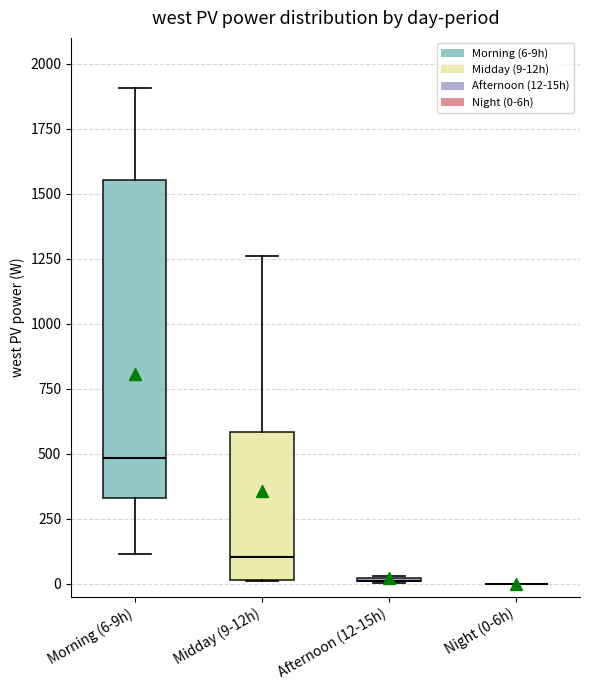

Reading left to right, transcribe this box plot: for each box, give where its median line is, the range the box spans, and where its two whiskers end, as read against the y-axis. The values are not printed on the chart, so give them approximately, as read against the axis.

Morning (6-9h): median 500, box 350 to 1550, whiskers 100 to 1900
Midday (9-12h): median 100, box 0 to 600, whiskers 0 to 1250
Afternoon (12-15h): box collapsed to a line at 0, whiskers 0 to 50
Night (0-6h): box collapsed to a line at 0, whiskers 0 to 0